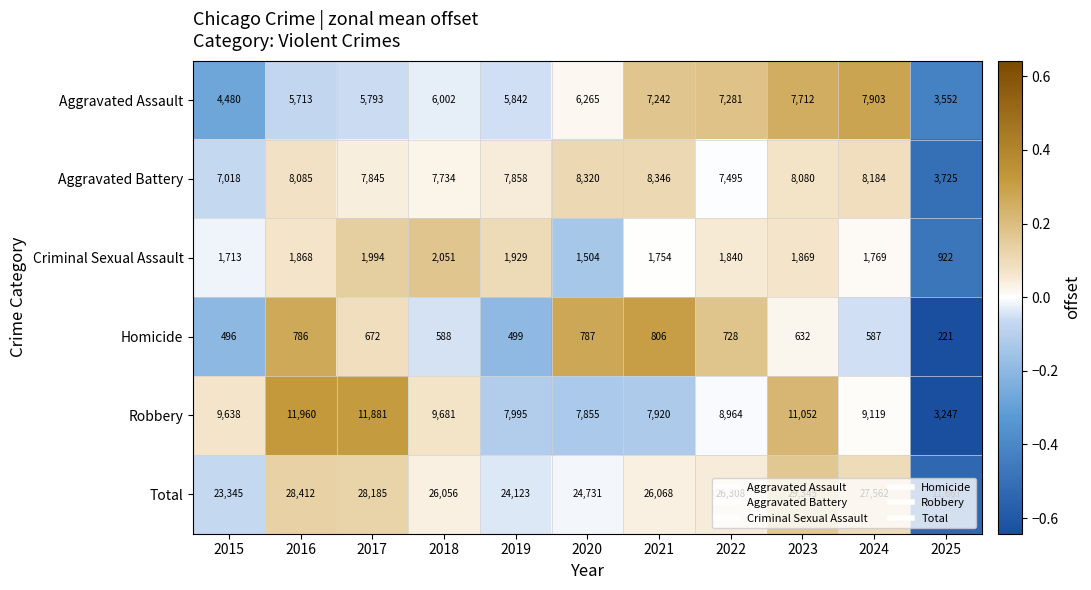

List the series in order of their peak value, lowest first.

Homicide, Criminal Sexual Assault, Aggravated Assault, Aggravated Battery, Robbery, Total